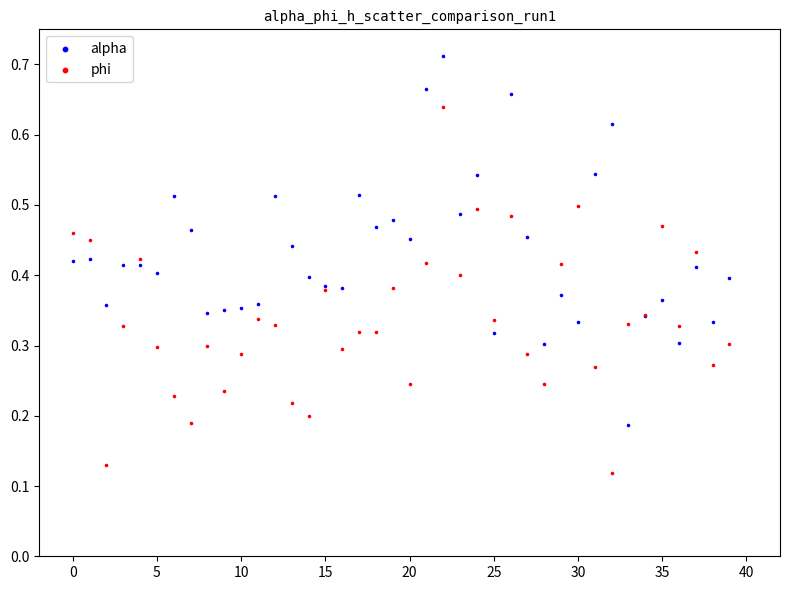

Which series contains the lowest Y value?

phi